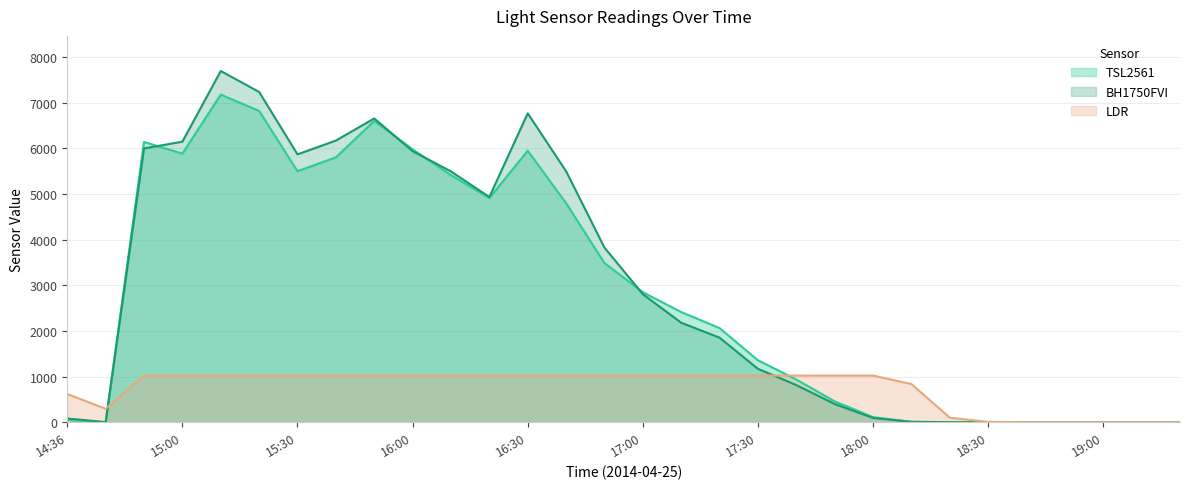

Rank the series at 18:50 from lowest to highest value.

TSL2561, BH1750FVI, LDR